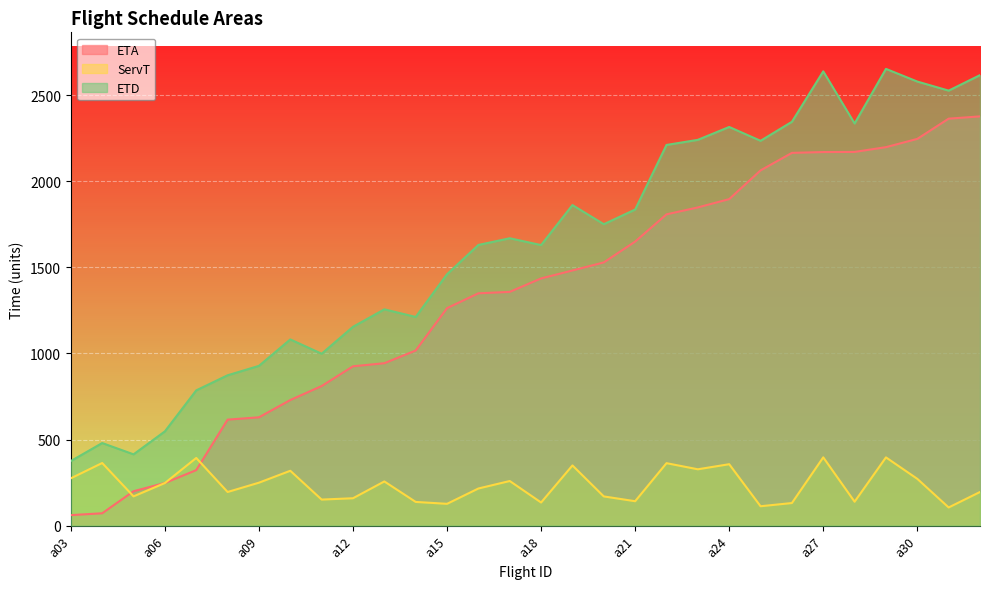

What is the sum of all ServT values?

7116.5